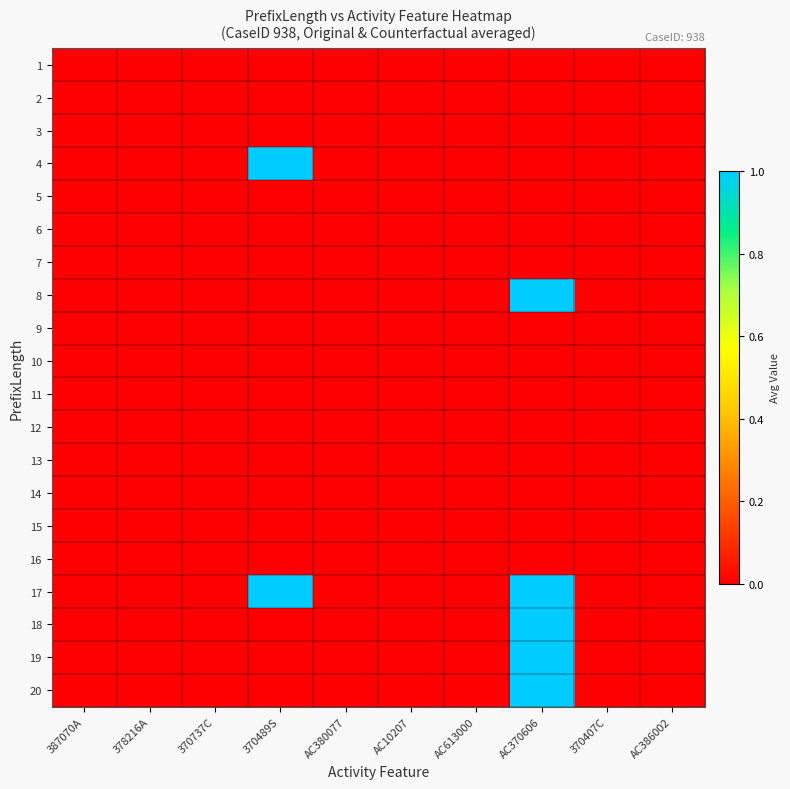

Between 370489S and 370737C, which is larger?

370489S